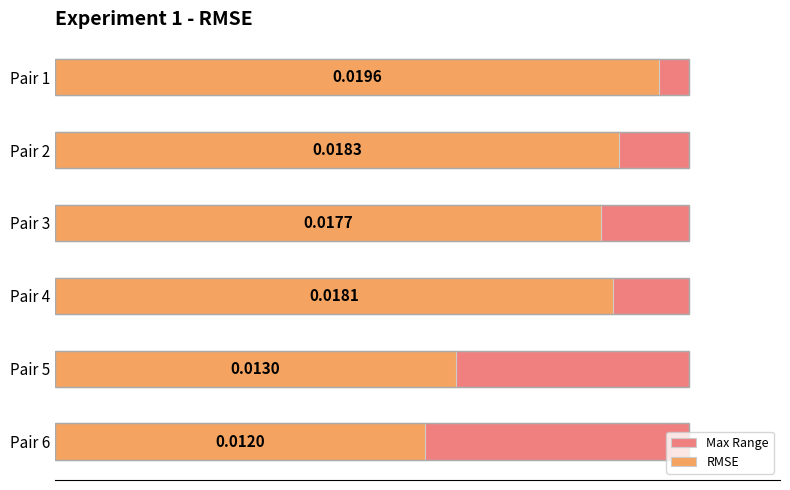

Count the values in the range 0 to 1.

6